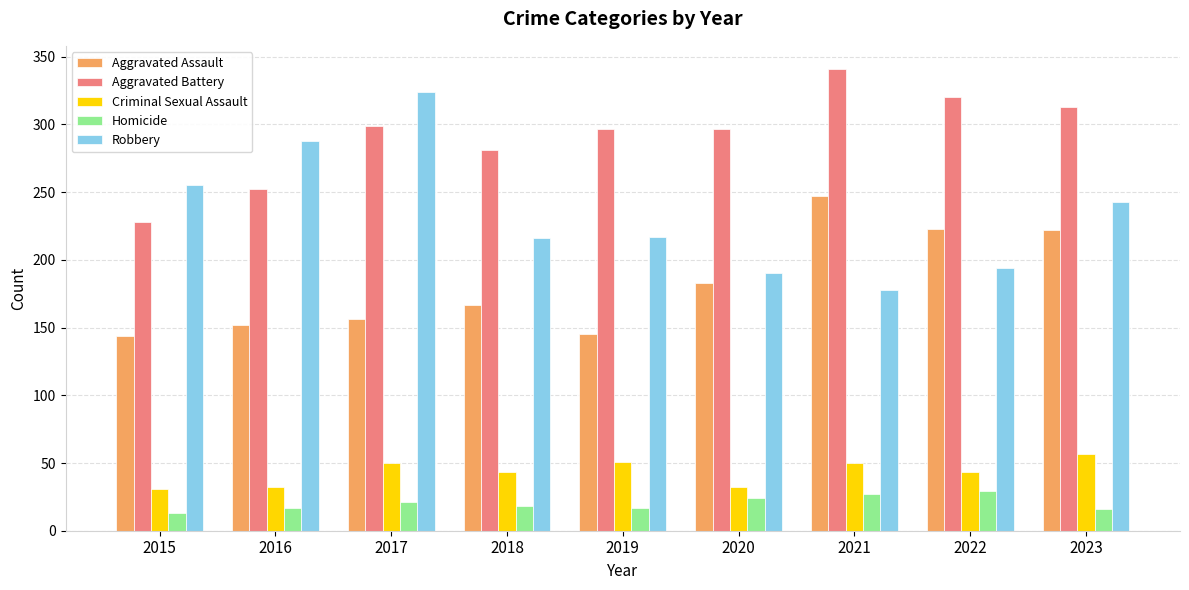

Is the value of Aggravated Battery at 2021 greater than the value of Homicide at 2016?

Yes